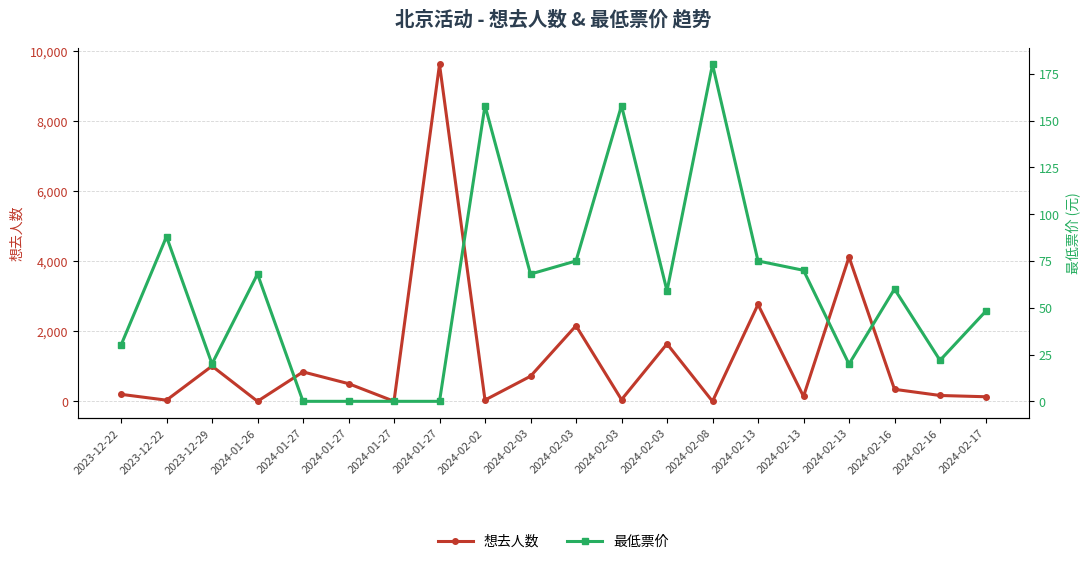

At which category is the sum across all series the highest?

2024-01-27